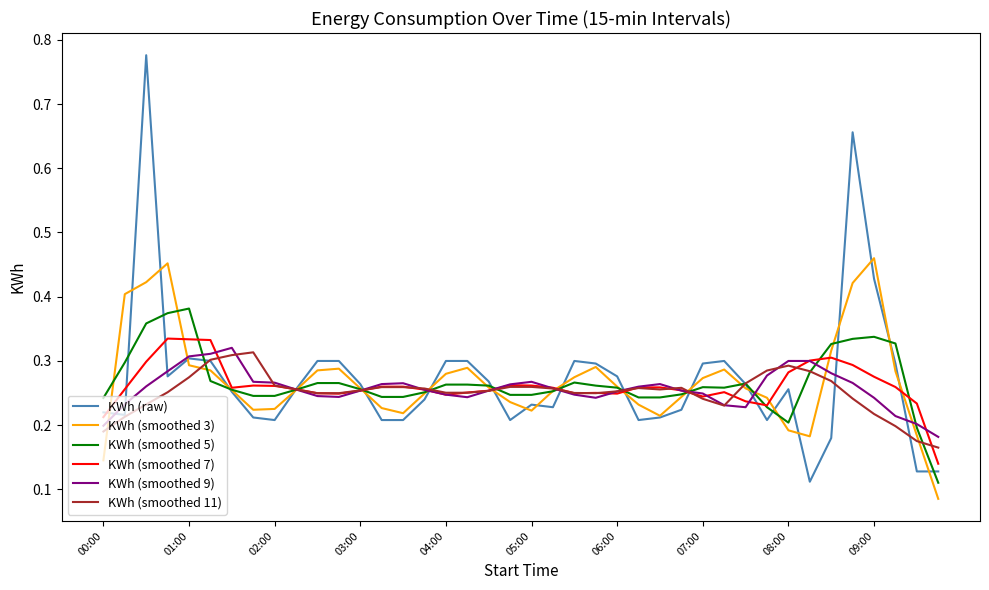

Which series has the largest range (max minus min)?

KWh (raw)